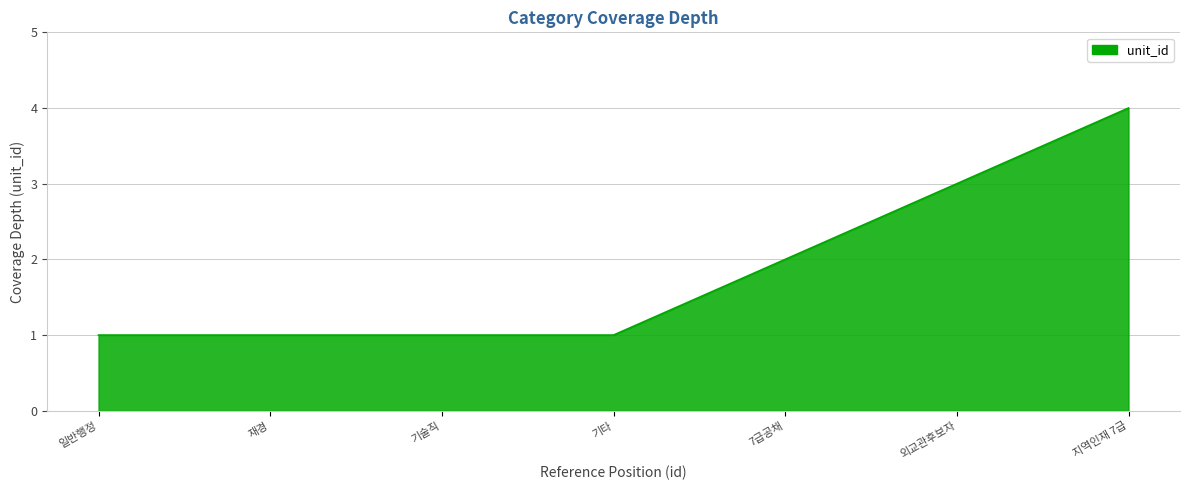

Reading right to left, what are all the values shown in this chart?

4	3	2	1	1	1	1